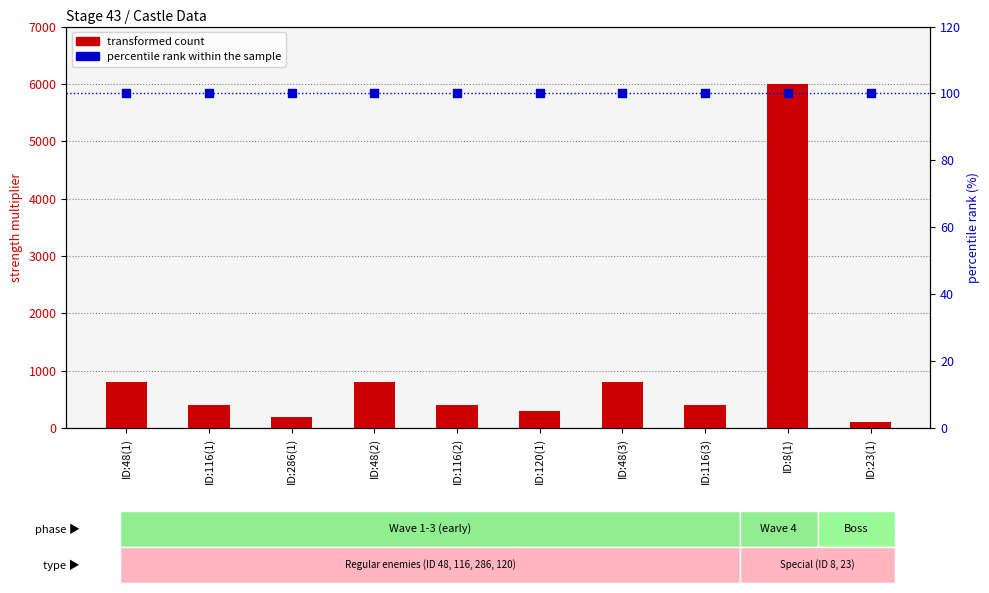

Which series reaches the maximum Y coordinate?

transformed count